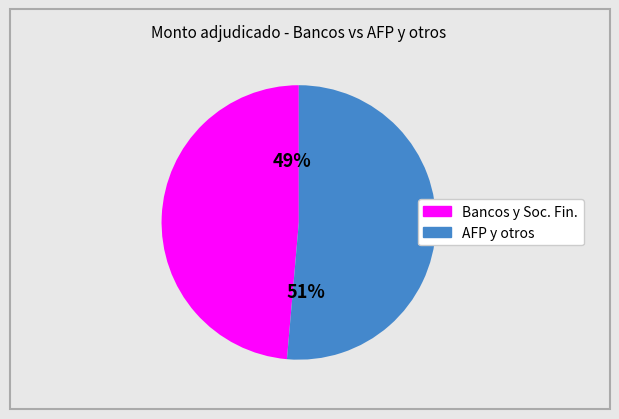

To the nearest percent, what is the average slice percentage?

50%